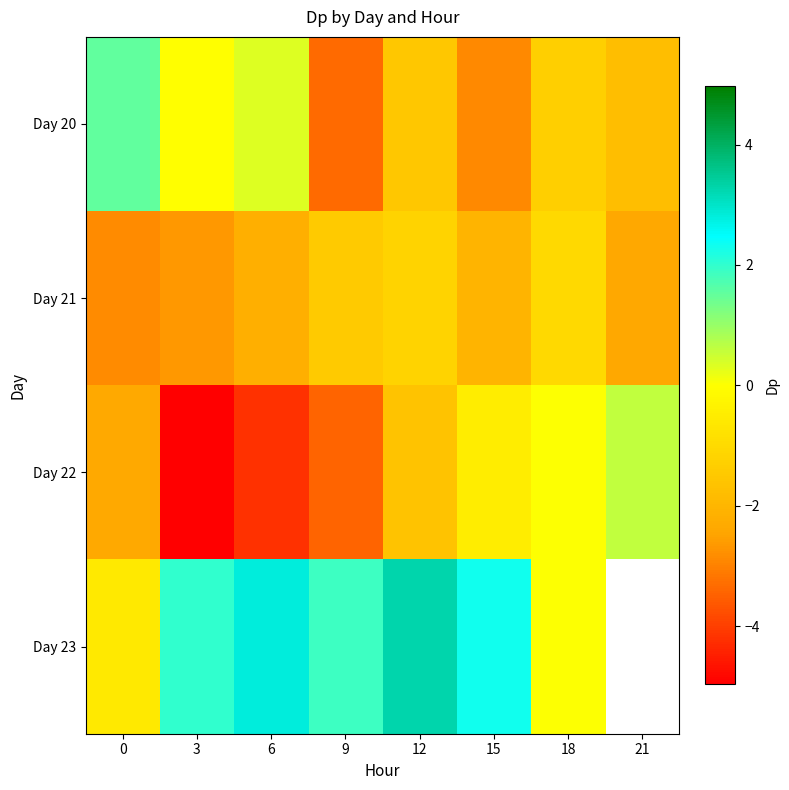

What is the sum of the Day 23 values at 3 and 12?

5.3